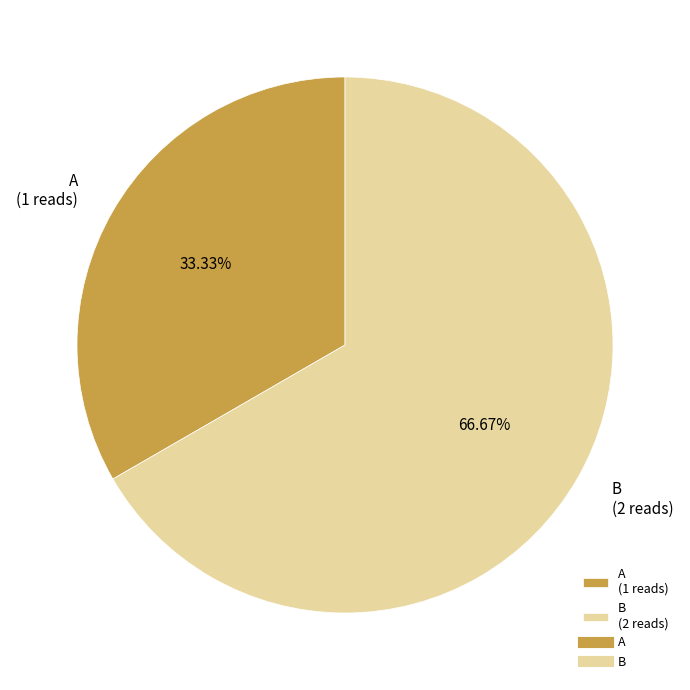

What percentage do B and A together represent?

100.0%